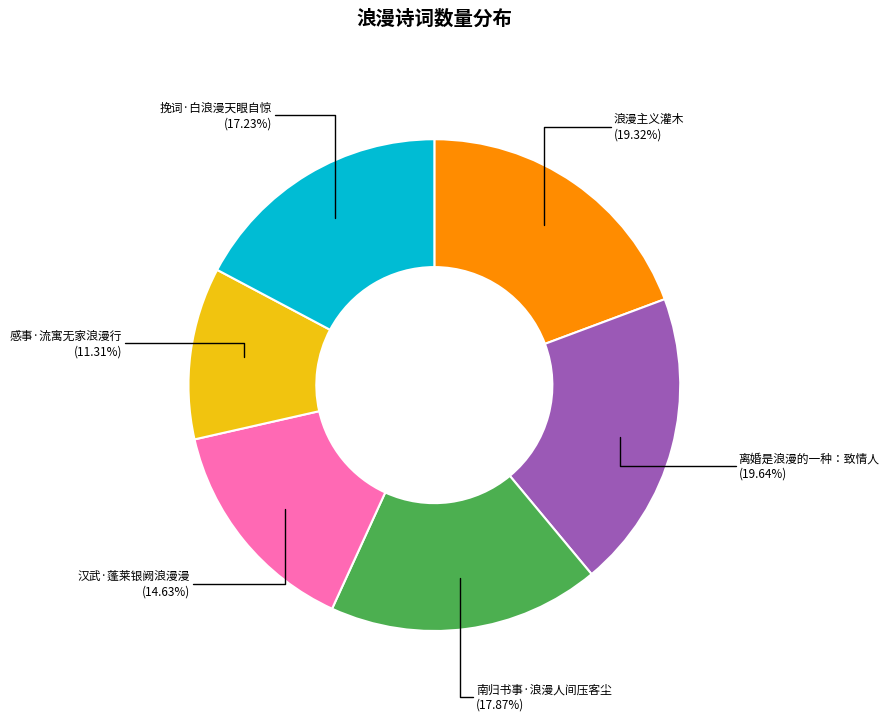

What portion of the pie excludes 离婚是浪漫的一种：致情人?

80.4%